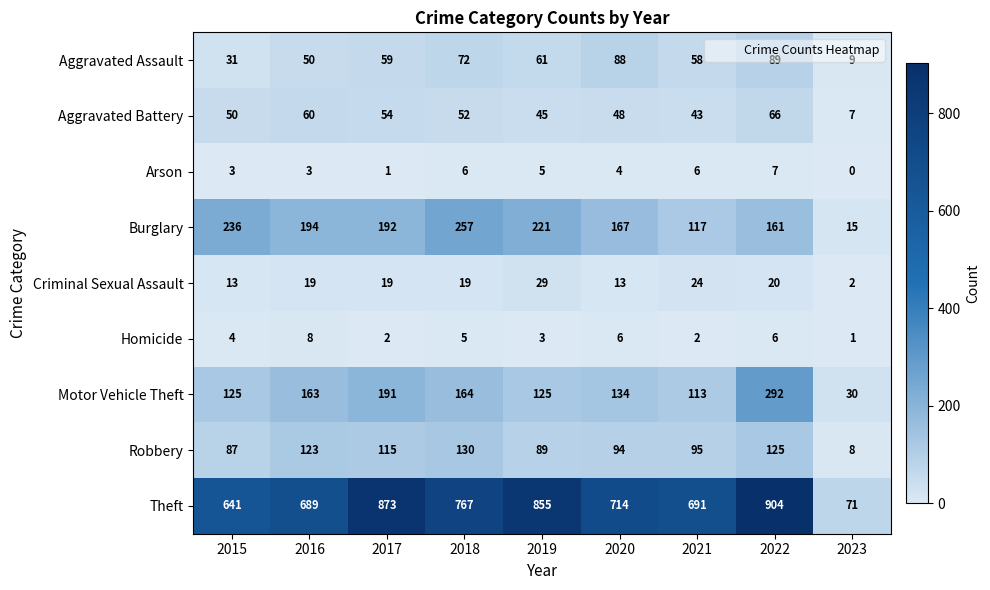

What is the spread (max minus min) of values at 2020?

710